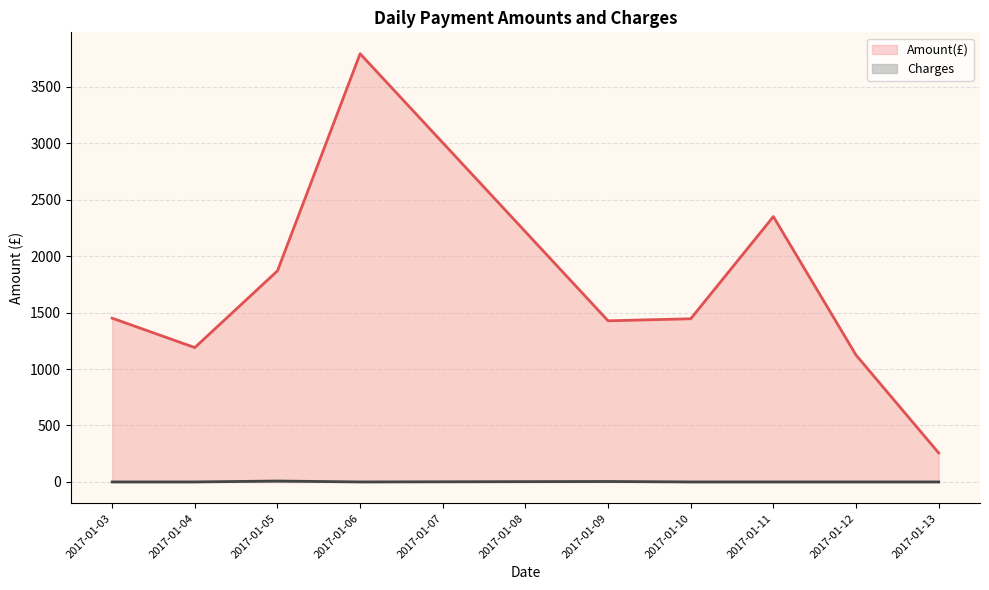

In Amount(£), how many points are higher than both neighbors (excluding endpoints)?

2